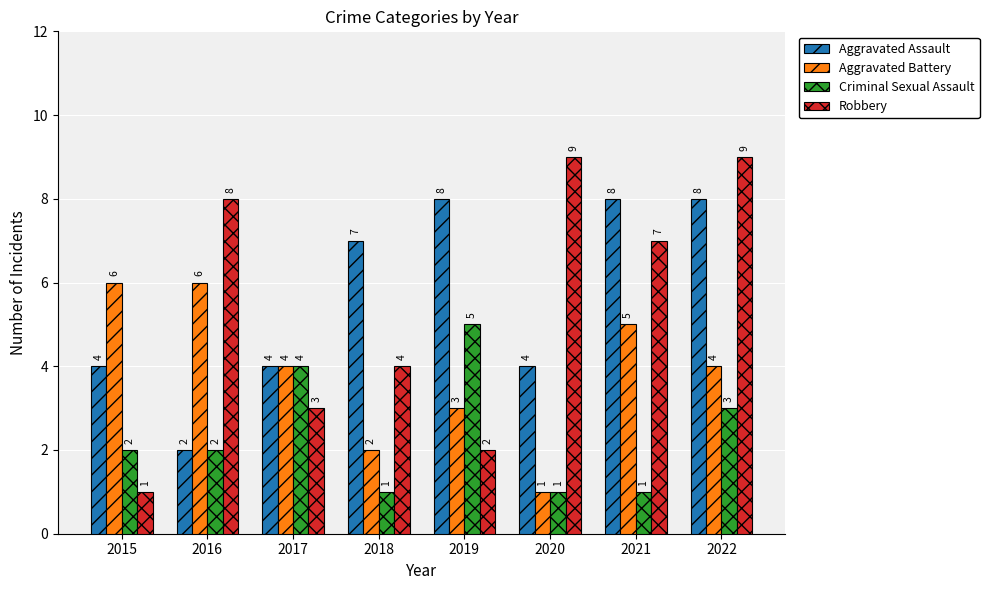

How many groups of bars are there?

8